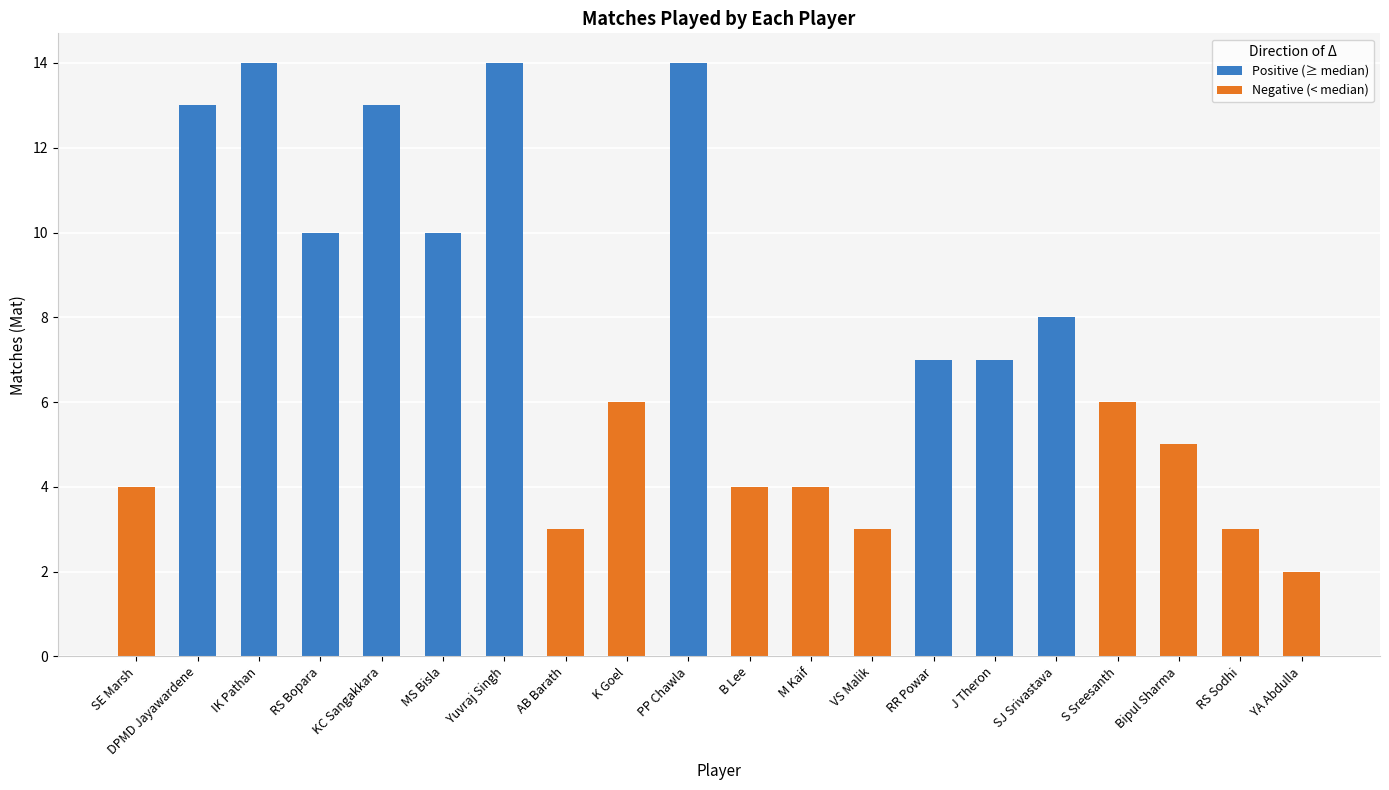

What is the sum of all Positive (≥ median) values?

110